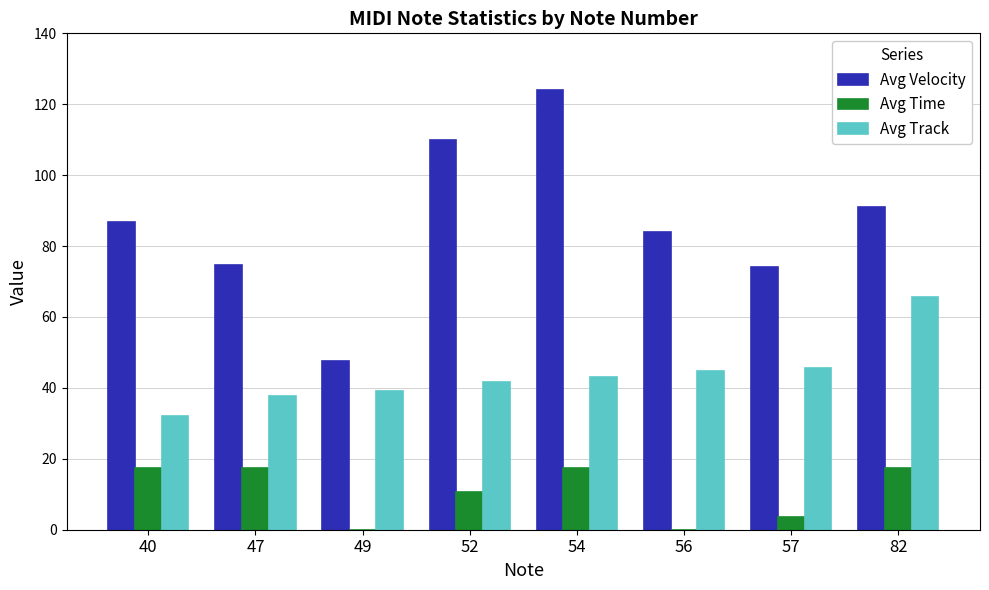

Is the value of Avg Velocity at 57 greater than the value of Avg Track at 49?

Yes